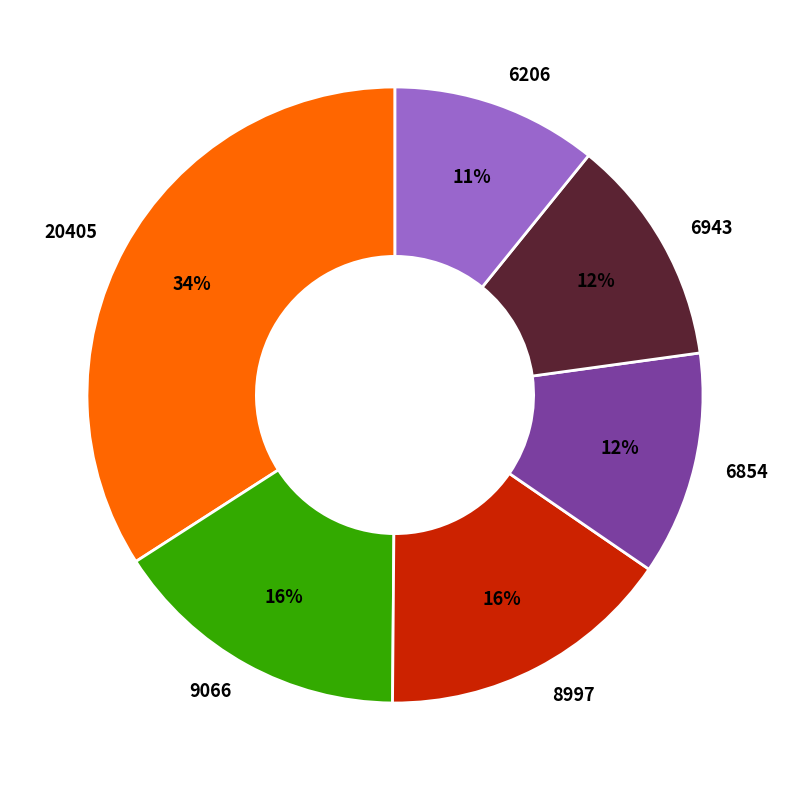

Approximately how many times larger is the value at 6943 compared to 6206?

1.1